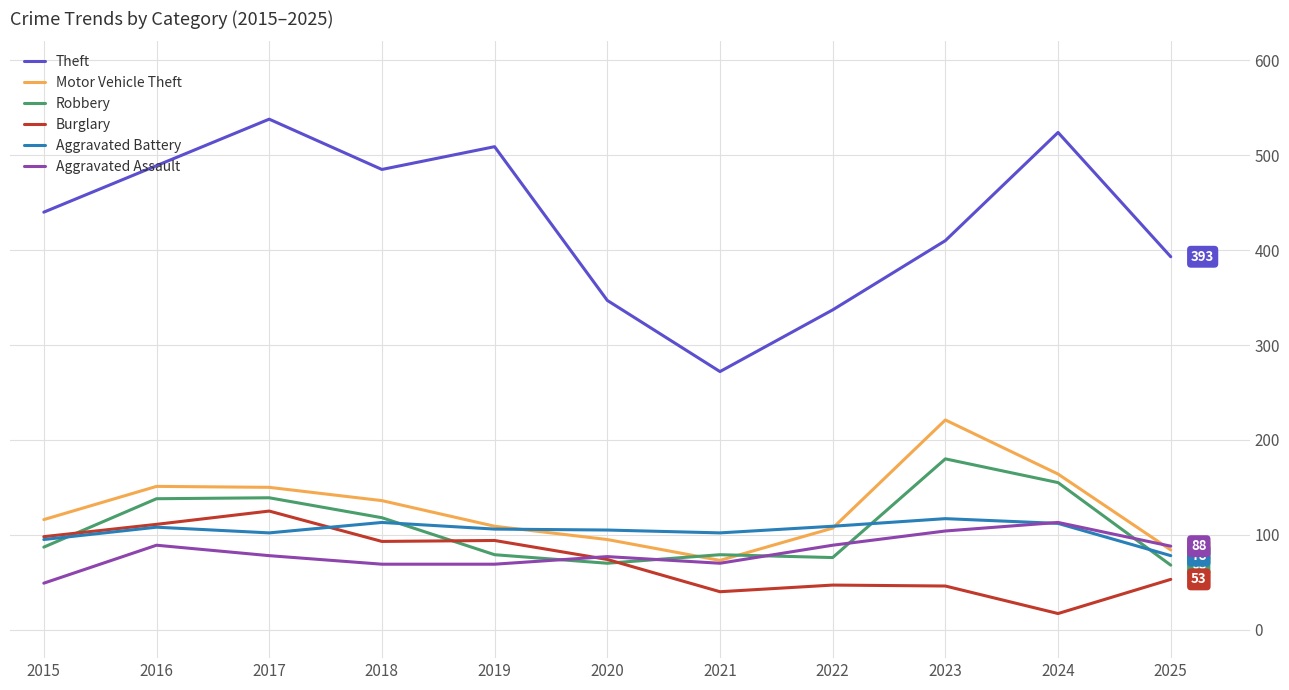

How many categories are shown in the chart?

11